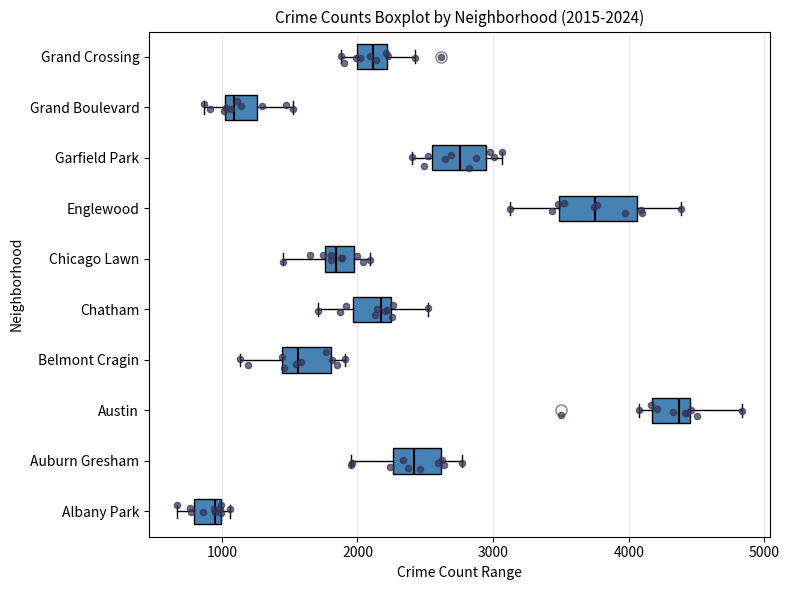

Which box has the furthest to the left median line?

Albany Park